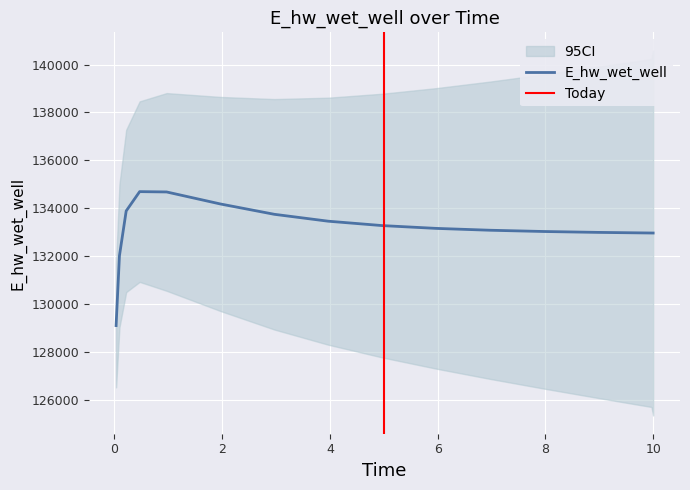

Which label corresponds to the smallest value in the chart?

0.03125